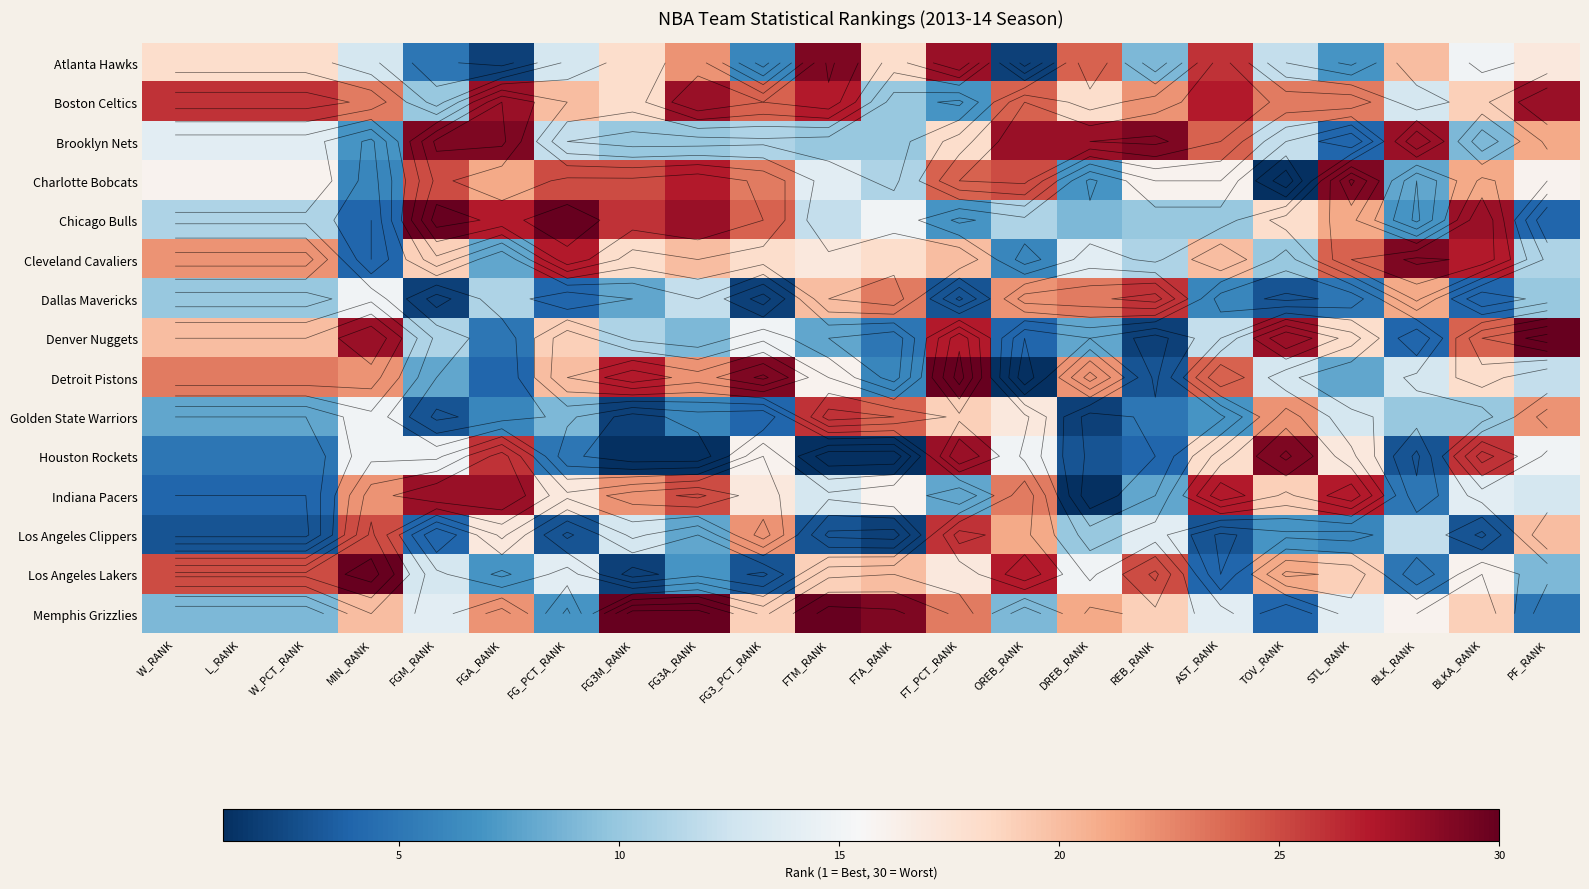

At which label is Detroit Pistons closest to 15?

FTM_RANK